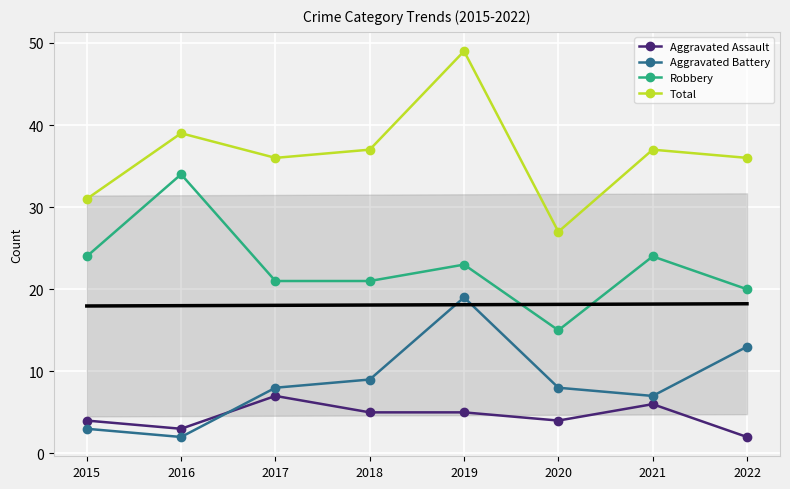

Is this an area chart (filled region under the line)?

No